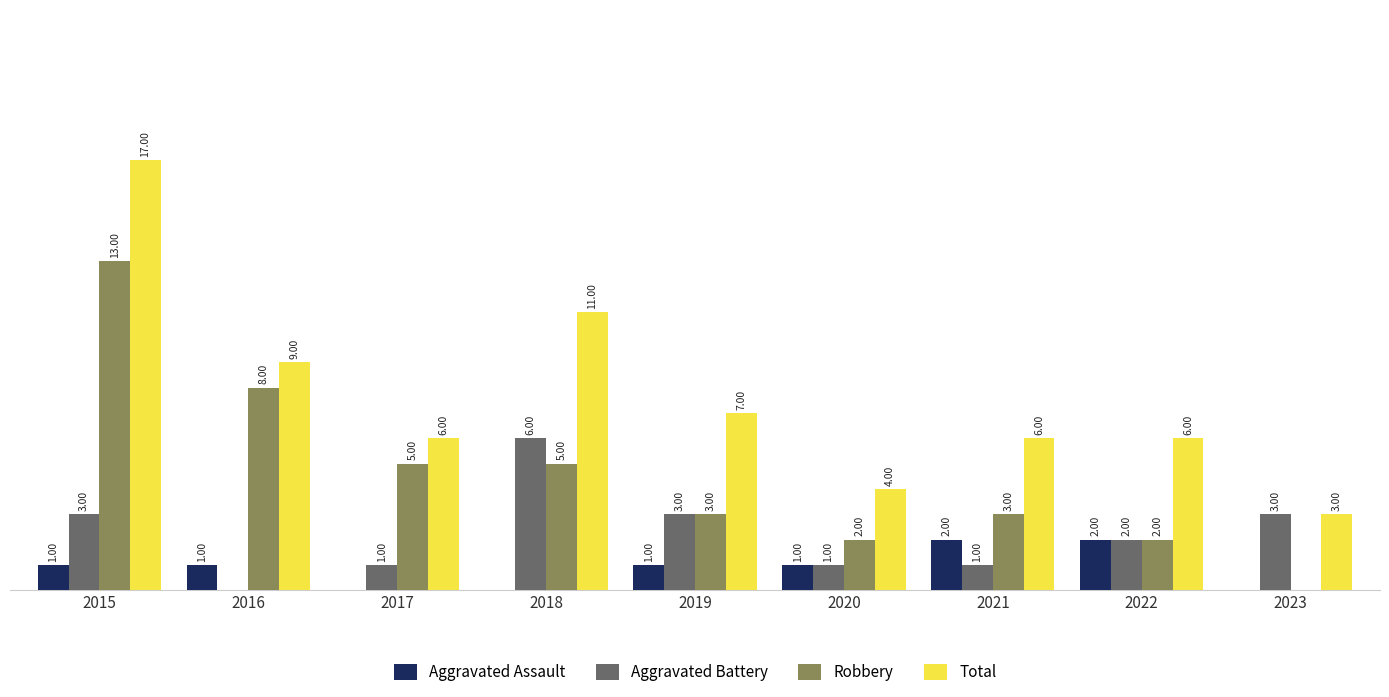

Which series has the largest total across all categories?

Total